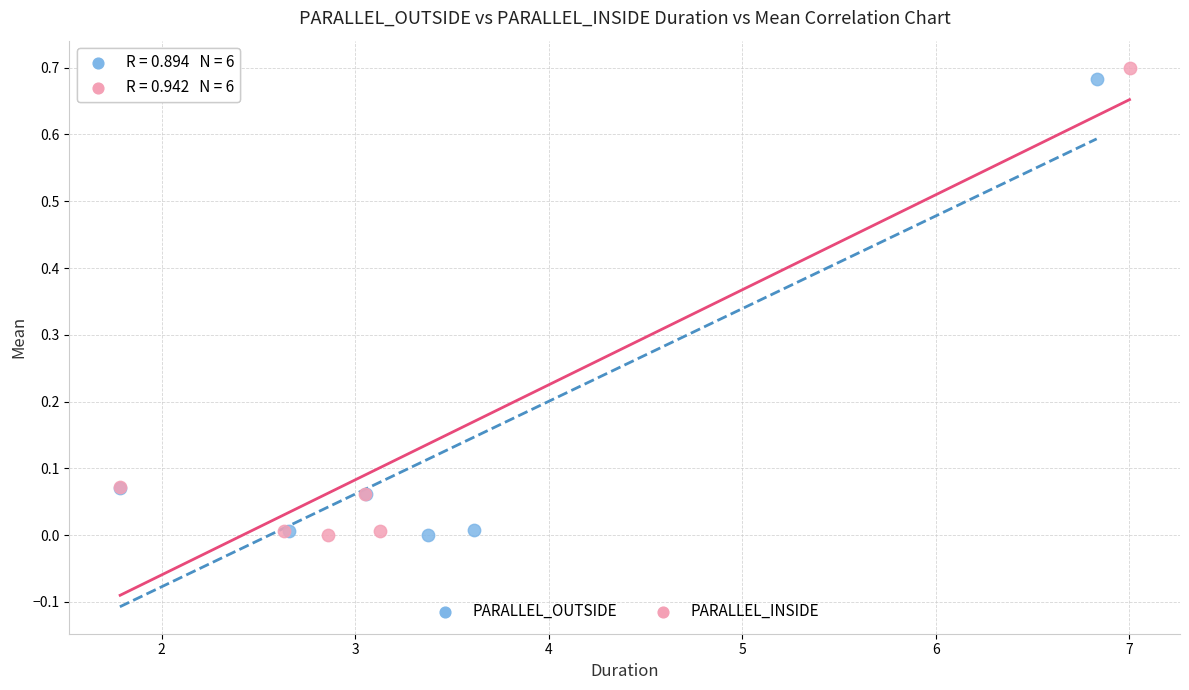

Which series has the widest spread of Y values?

PARALLEL_INSIDE